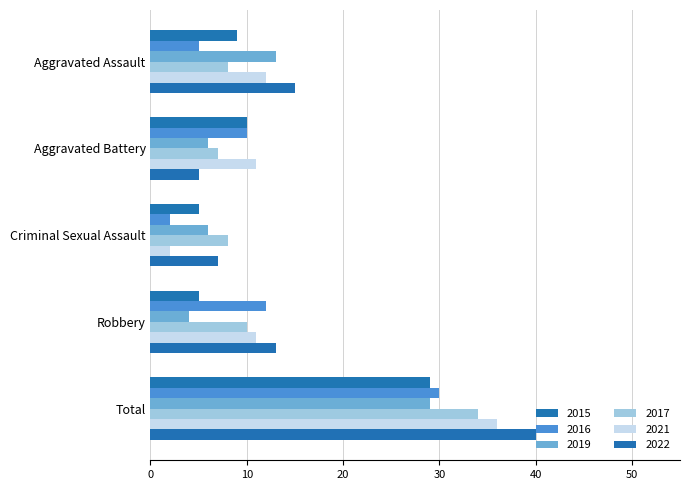

What is the value of the 2016 bar at the 2nd from the left?

10